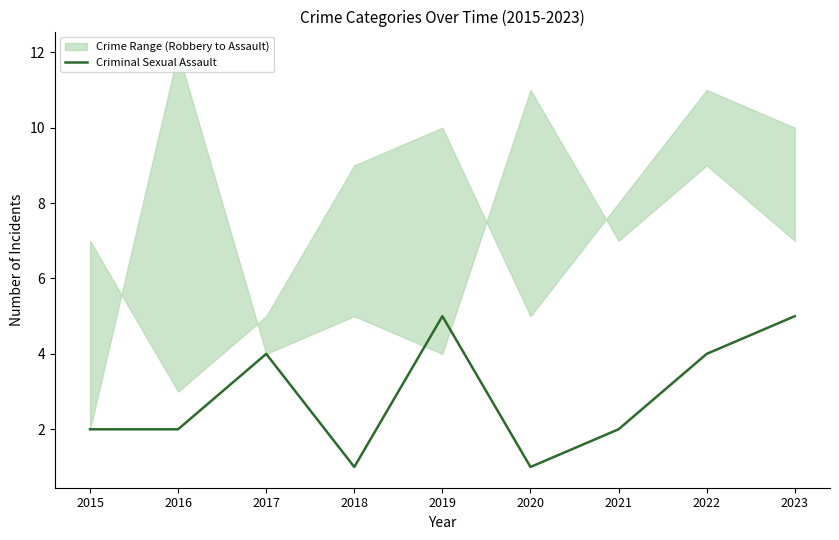

How many points are lower than both their immediate neighbors (excluding endpoints)?

2